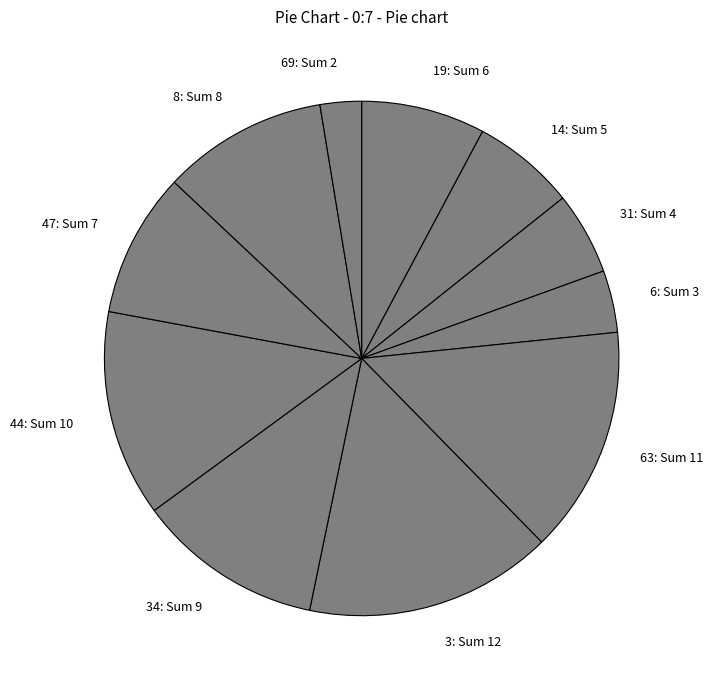

Count the number of slices in the pie.

11